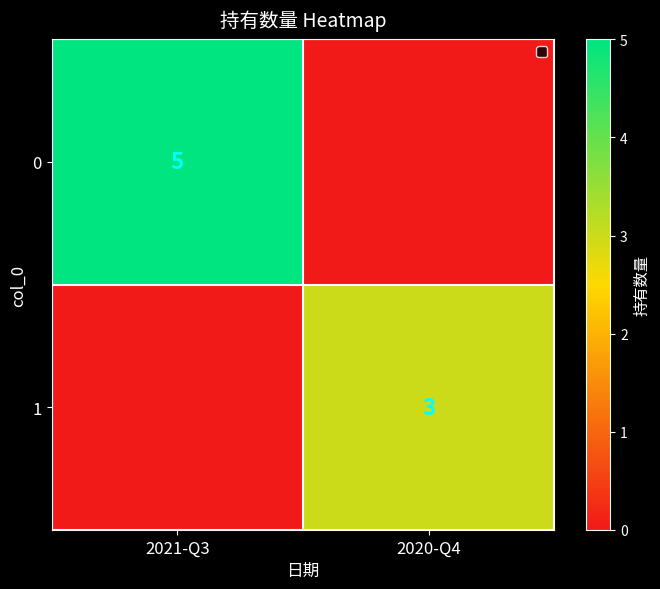

Is it true that 1 equals 3 at 2020-Q4?

True